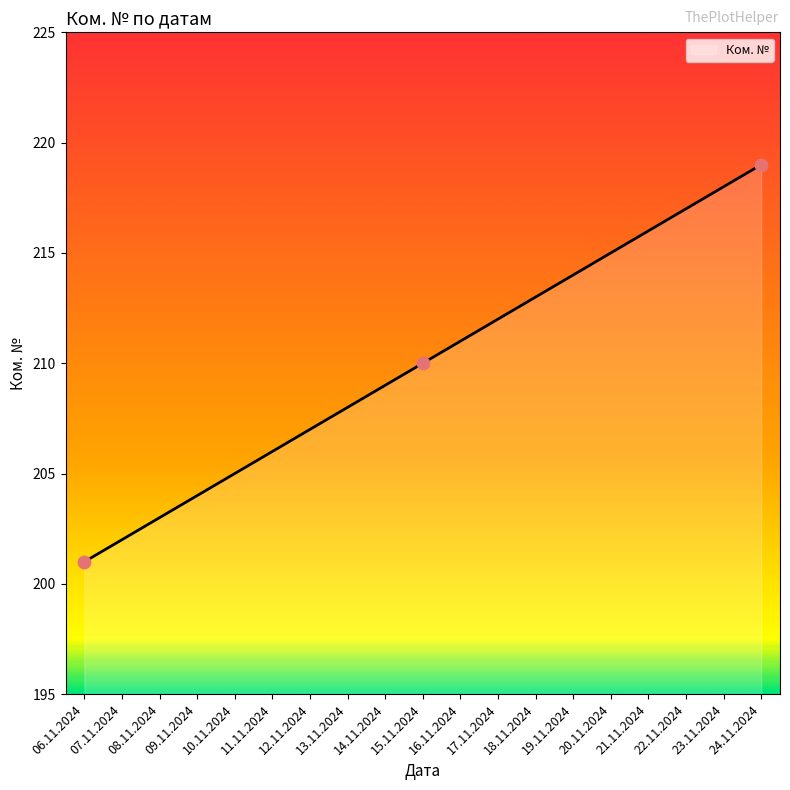

What is the change in value from 08.11.2024 to 17.11.2024?

+9